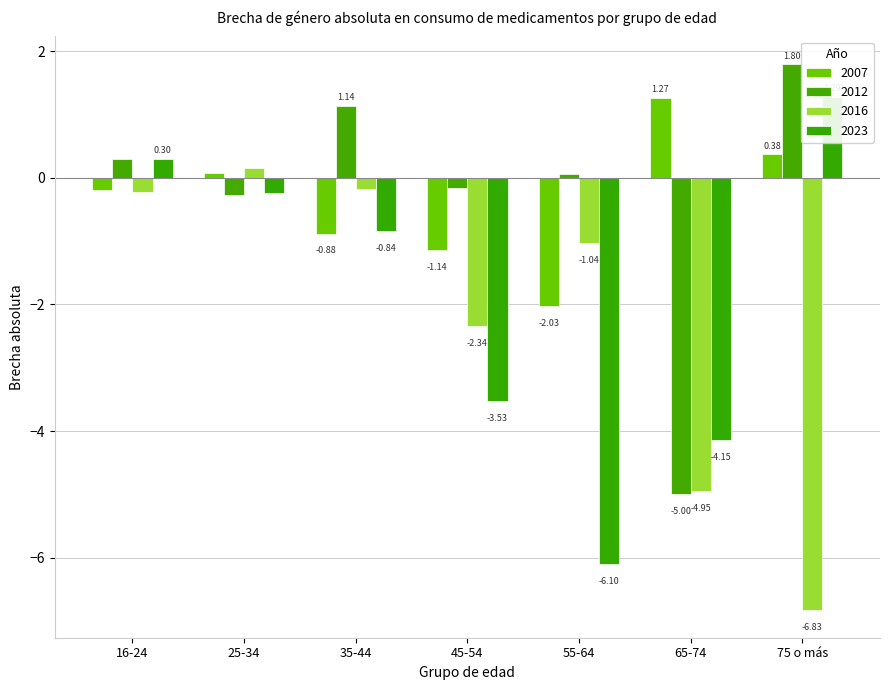

How many data points in 2012 are above 0?

4